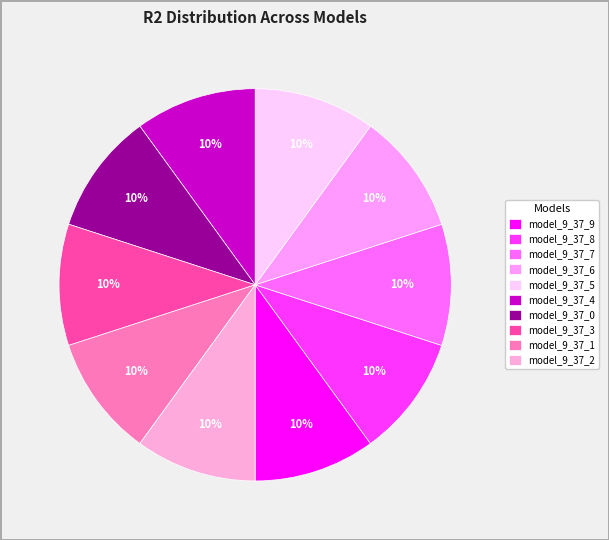

Is the sum of model_9_37_0 and model_9_37_1 greater than half?

No